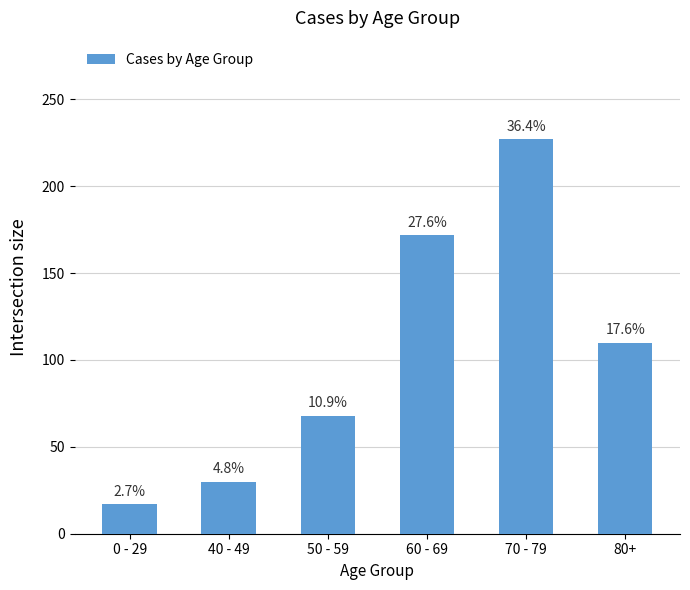

How many bars are there in total?

6